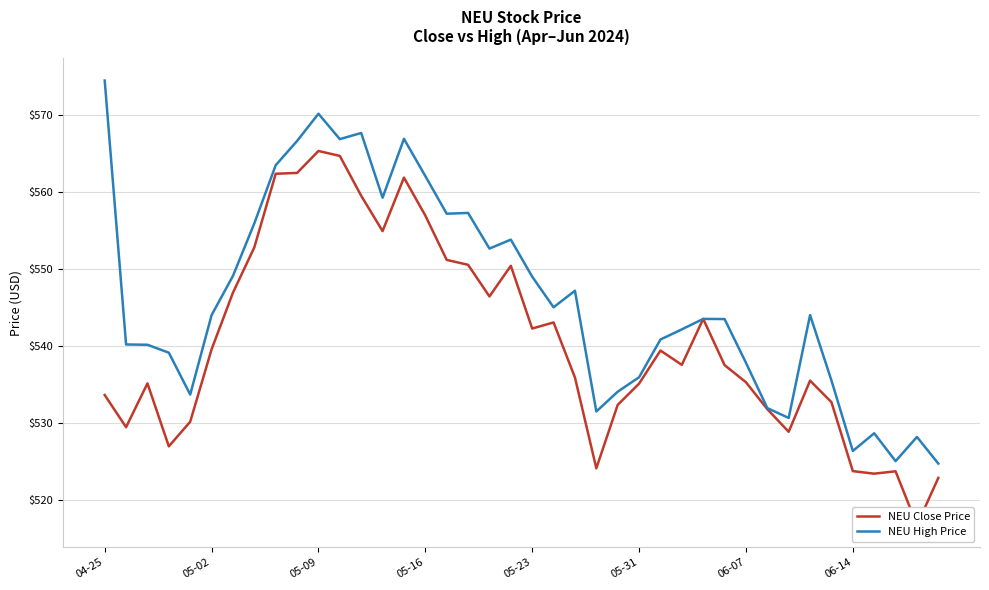

What is the maximum value for NEU Close Price?

565.3